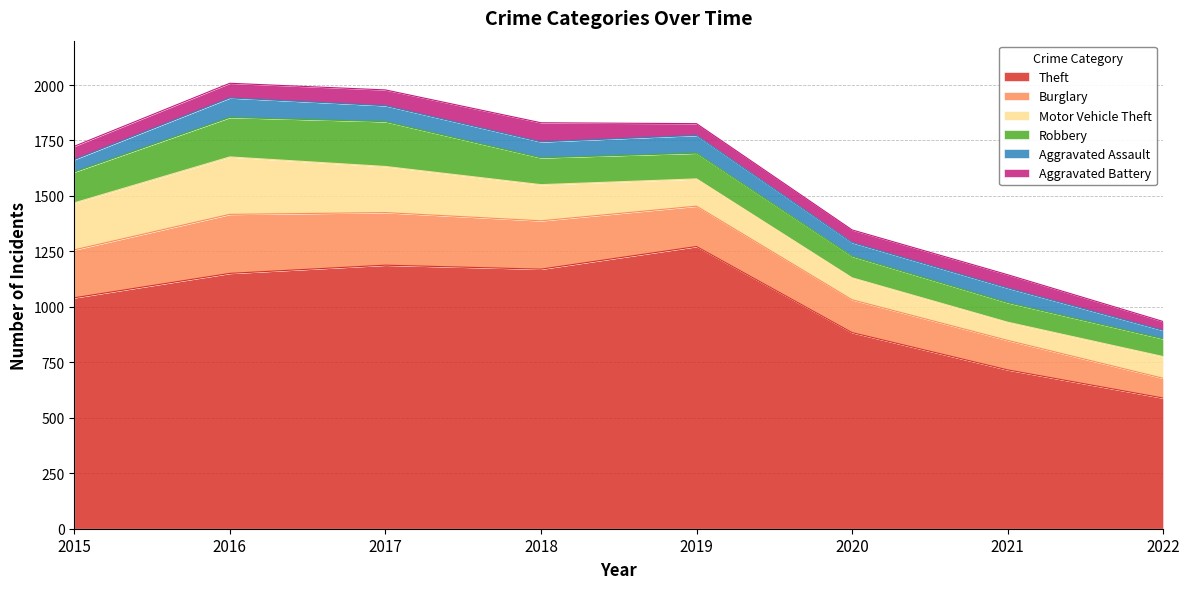

What is the sum of the Motor Vehicle Theft values at 2020 and 2021?

181